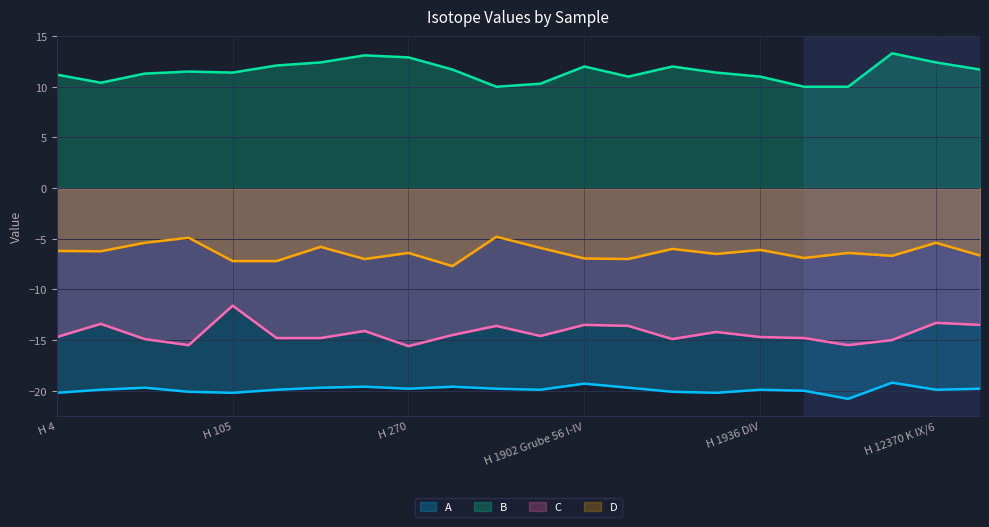

Count the number of categories in the chart.

22